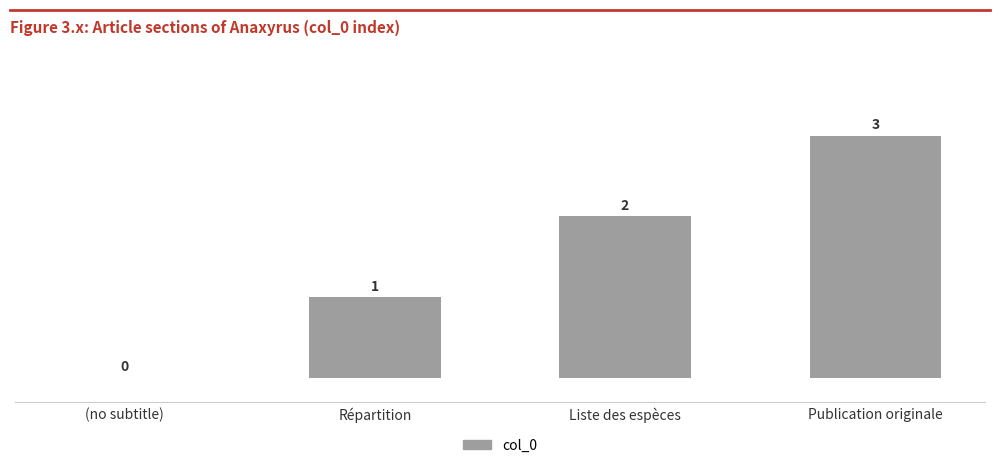

What is the sum of the values at Publication originale and (no subtitle)?

3